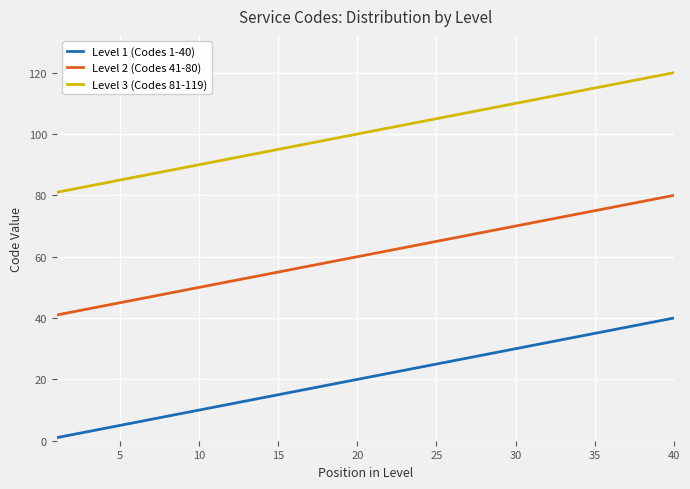

What is the maximum value shown in the chart?

120.0